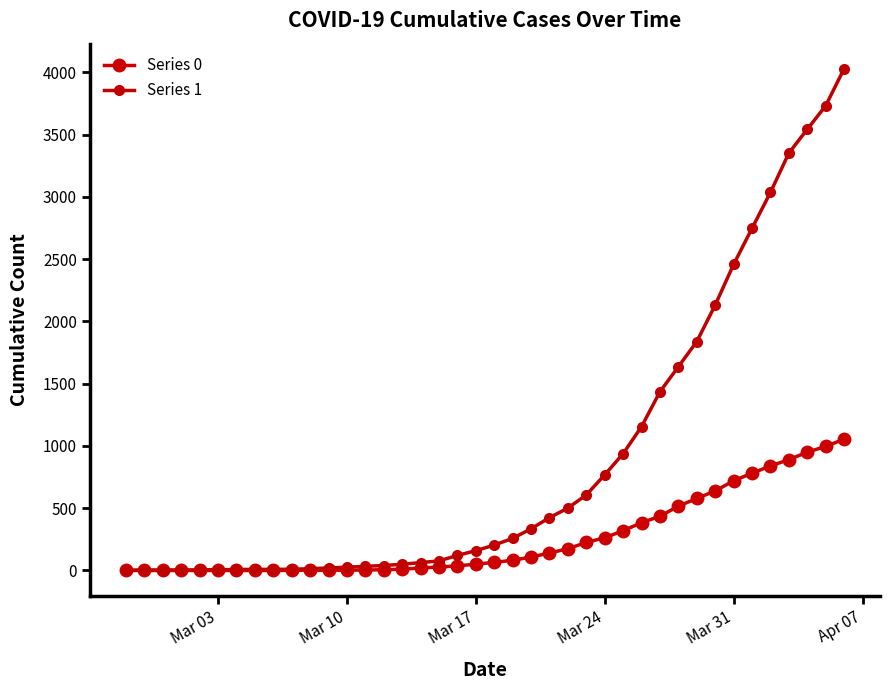

What is the difference between the maximum and second lowest values in the Series 0 series?

1054